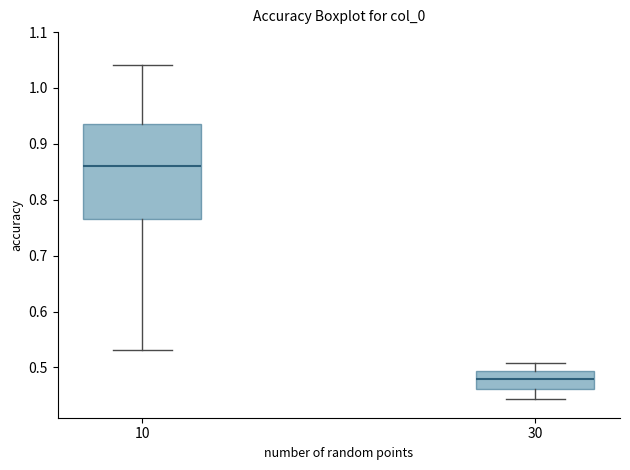

Comparing the boxes themselves (not the whiskers), which one is the tallest?

10